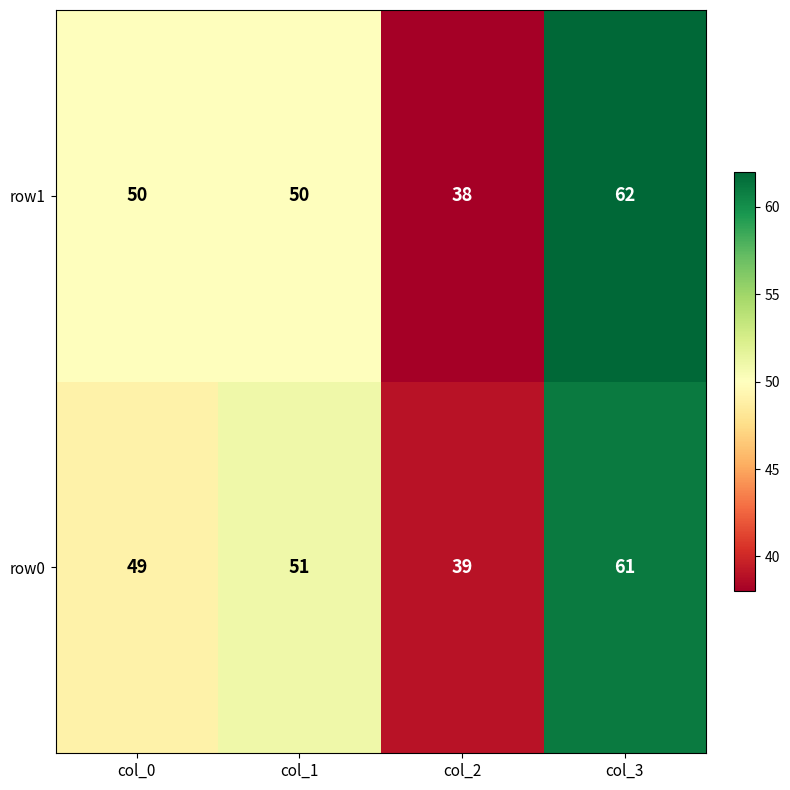

True or false: row1 has a value of 50 at col_0.

True